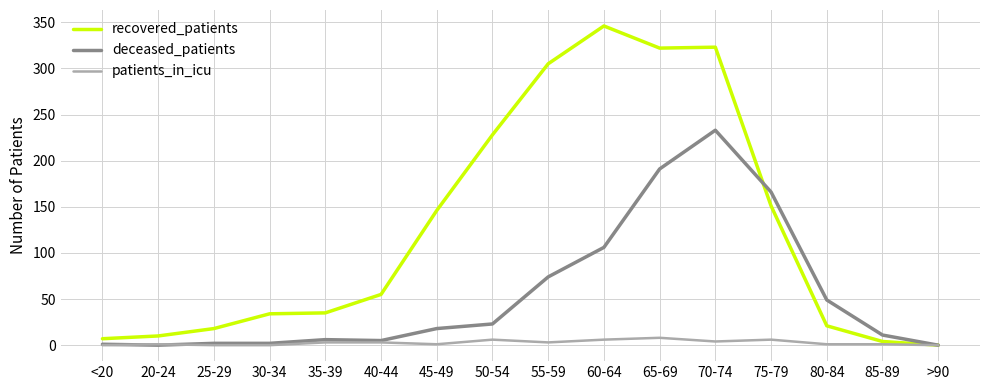

Is the value of deceased_patients at 20-24 greater than the value of recovered_patients at 30-34?

No